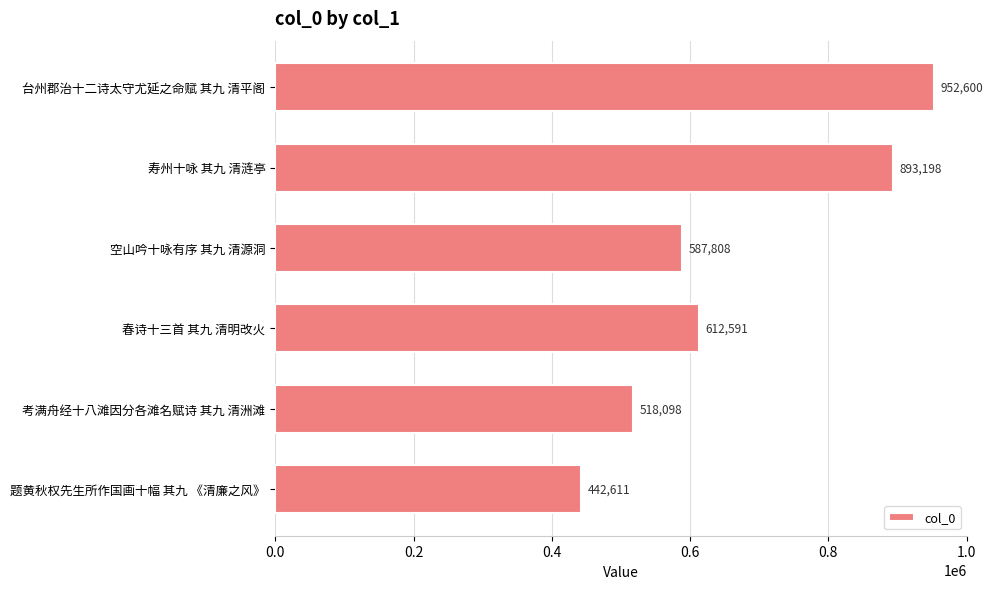

How many series are shown in this chart?

1